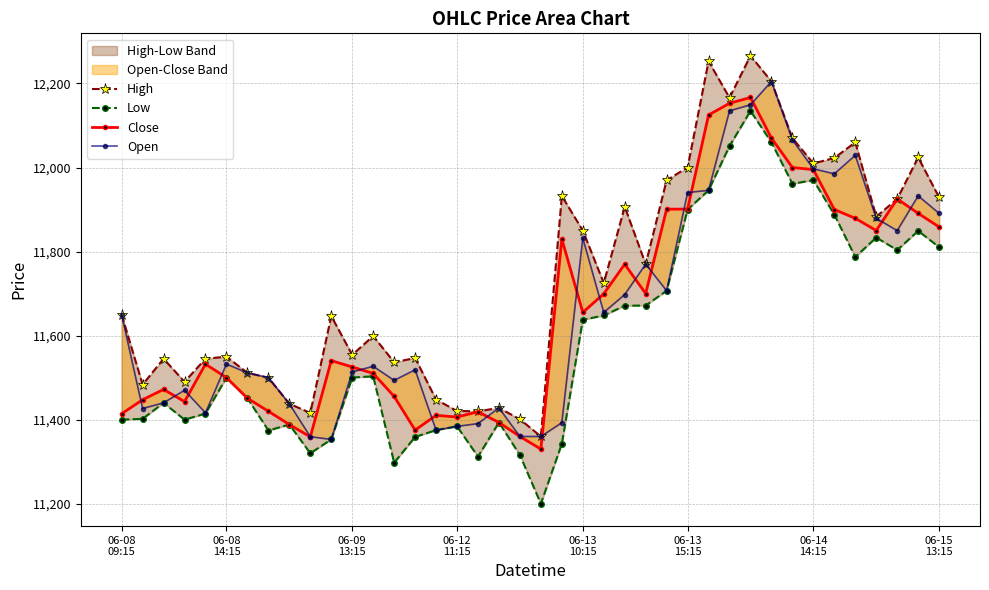

True or false: Low and Open intersect in this chart.

False